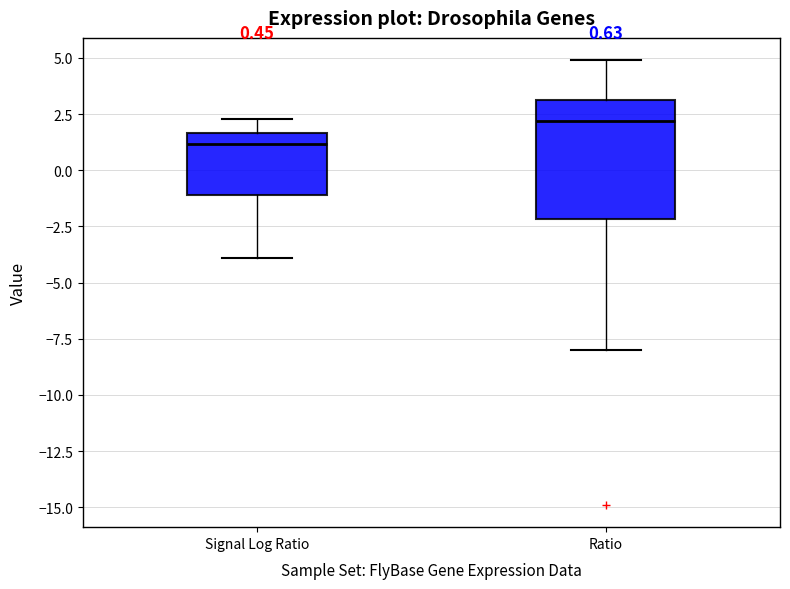

Which box is the tallest, from its lower edge to its upper edge?

Ratio